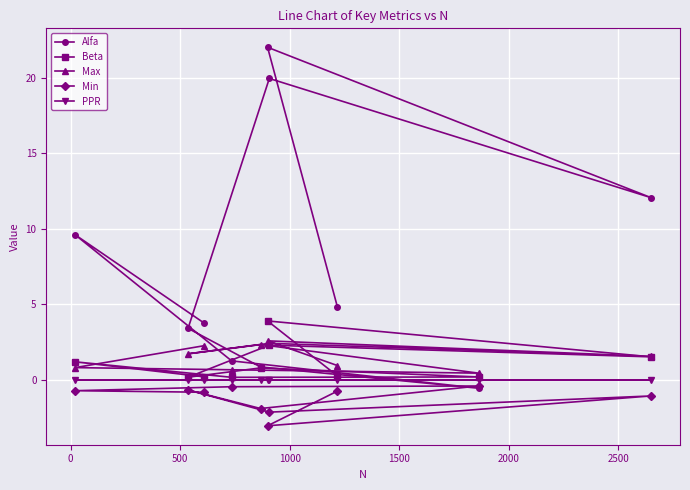

In Min, how many points are higher than both neighbors (excluding endpoints)?

3